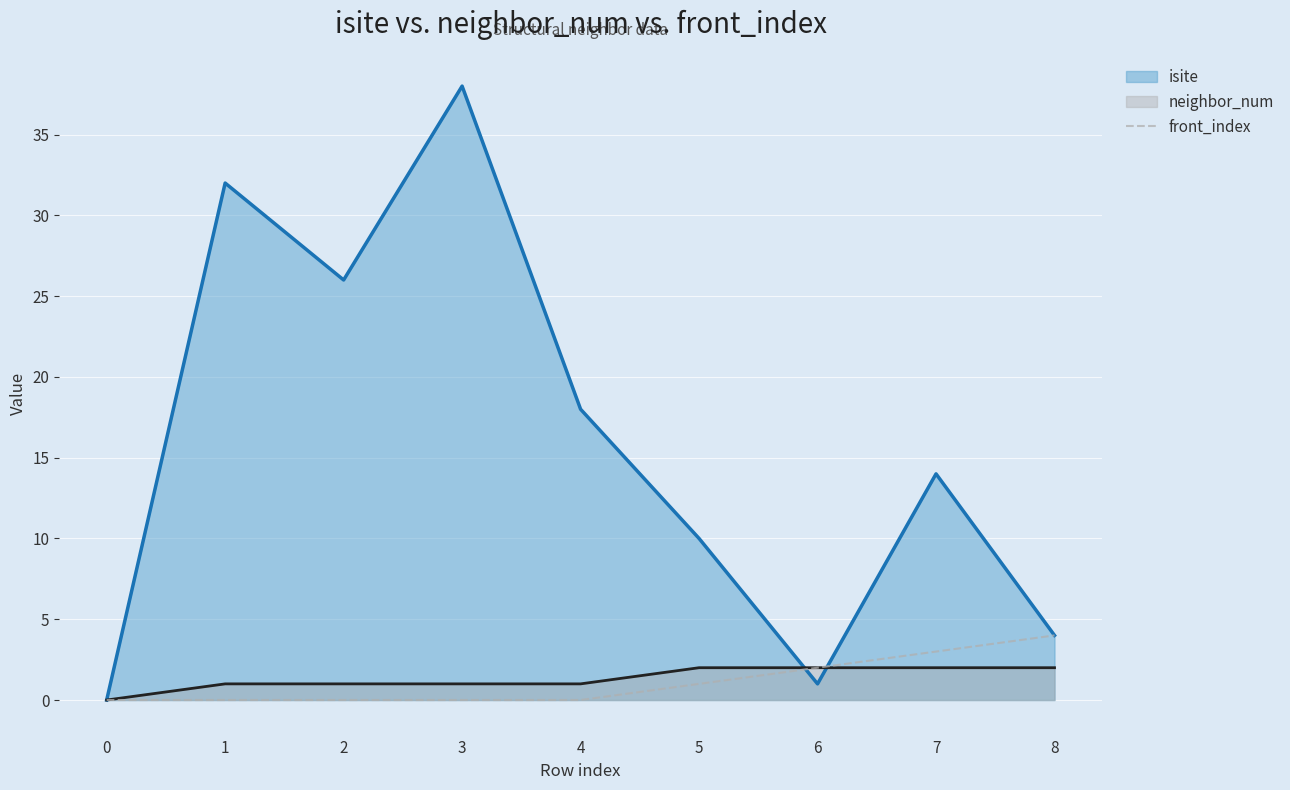

Which series changed the most between 3 and 8?

isite